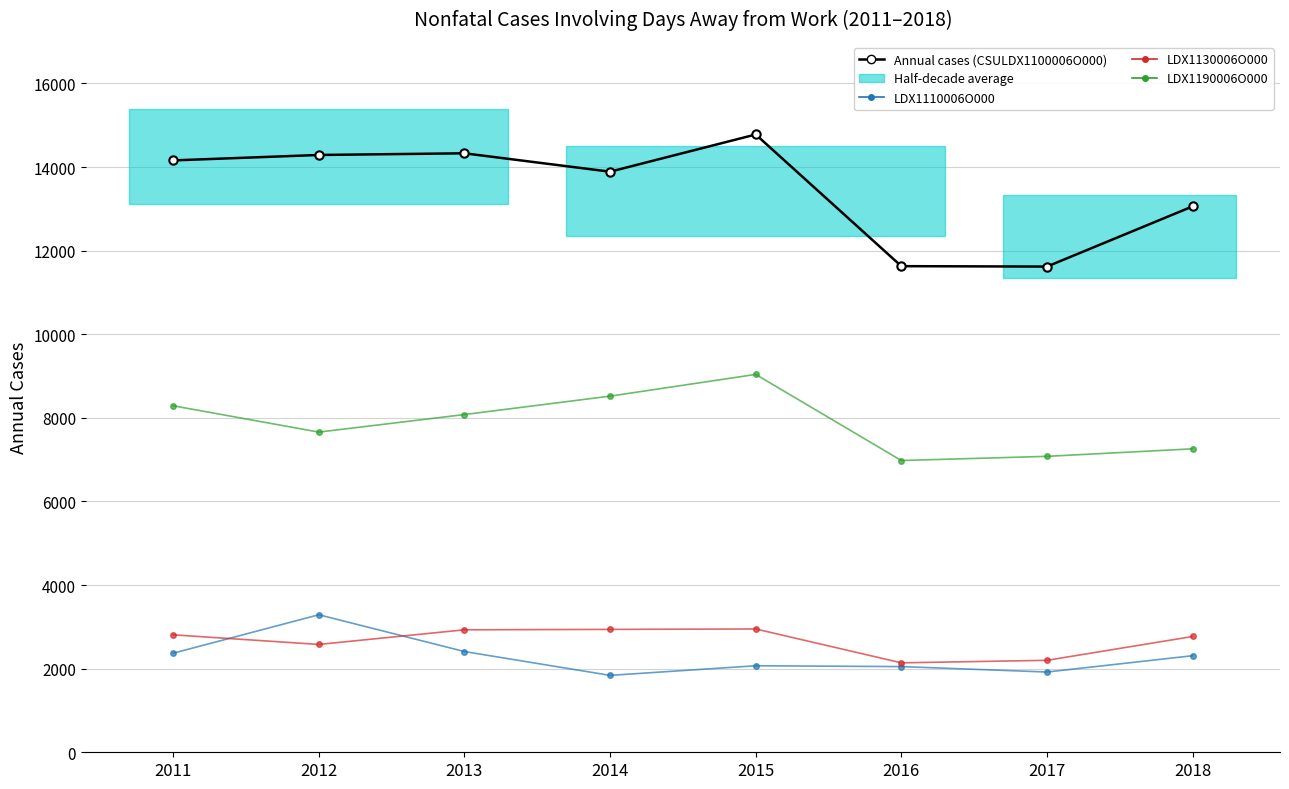

Where is the first local maximum for LDX1110006O000?

2012